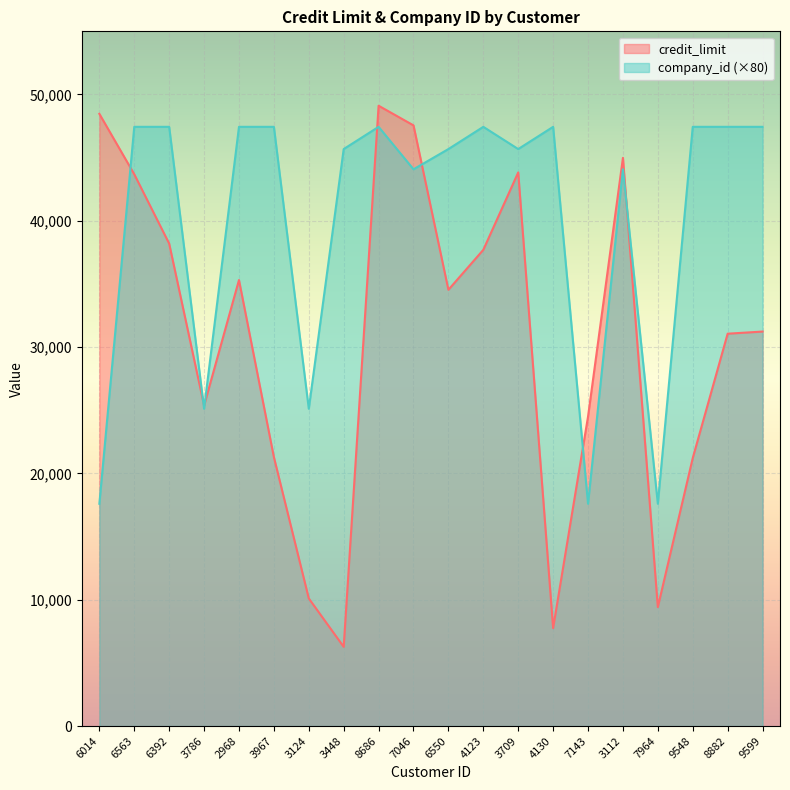

How many lines are shown in the chart?

2